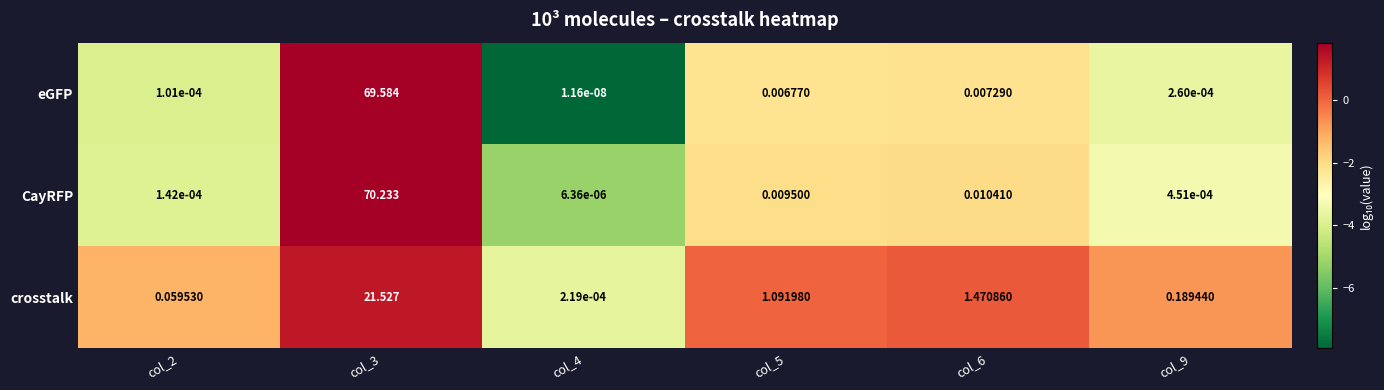

Which series changed the most between col_6 and col_9?

crosstalk